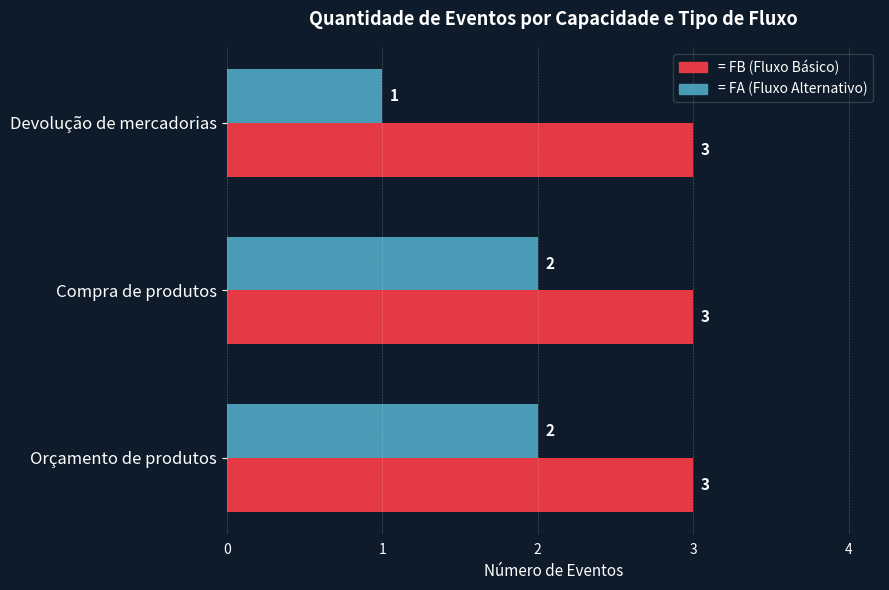

What is the total value across all series at Devolução de mercadorias?

4